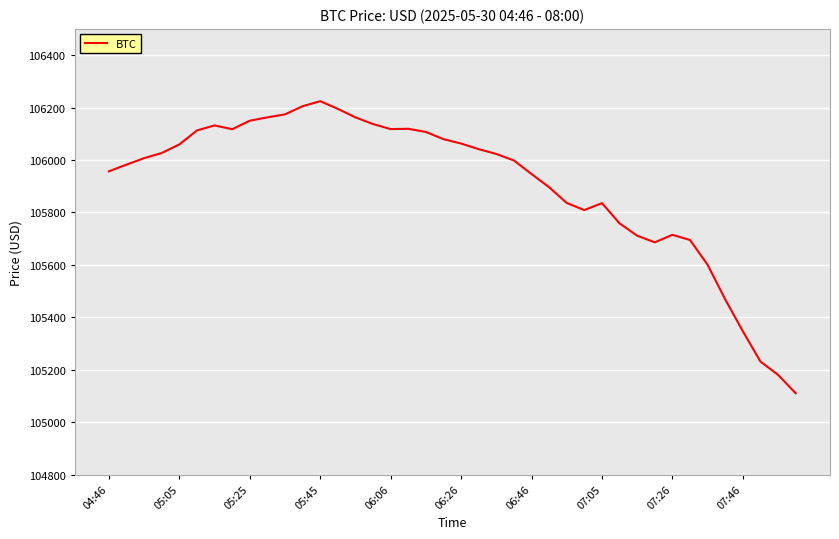

What is the average value?

105904.4